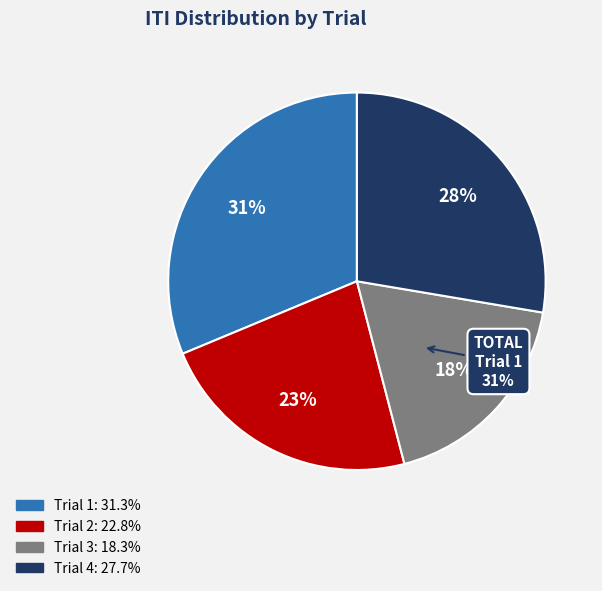

To the nearest percent, what is the difference between the largest and smallest slice percentages?

13%